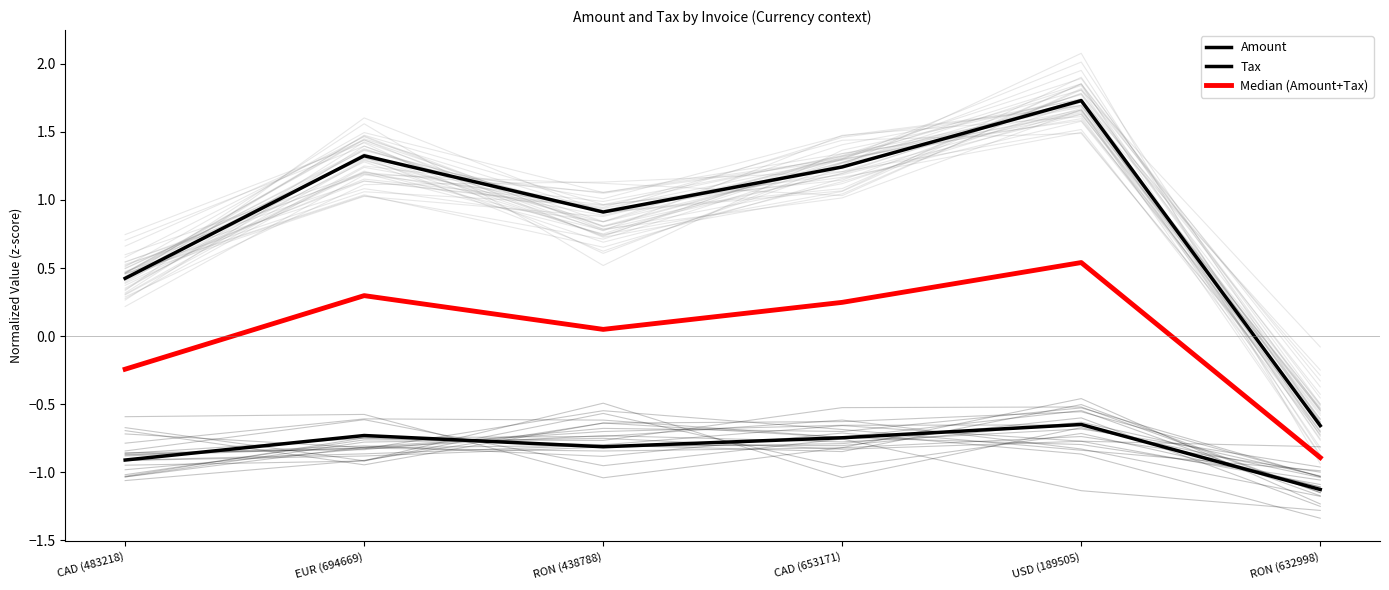

What is the label of the 2nd point from the right?

USD (189505)